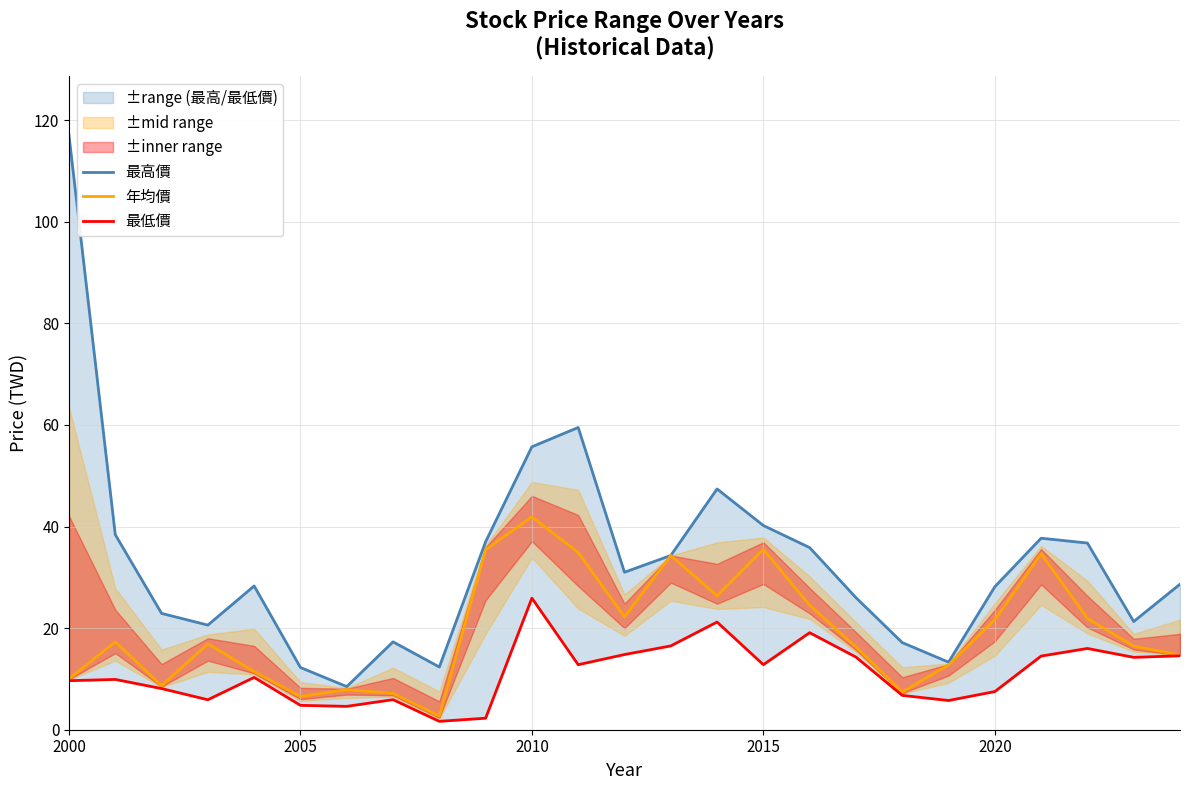

At which label does 年均價 reach its peak?

2010